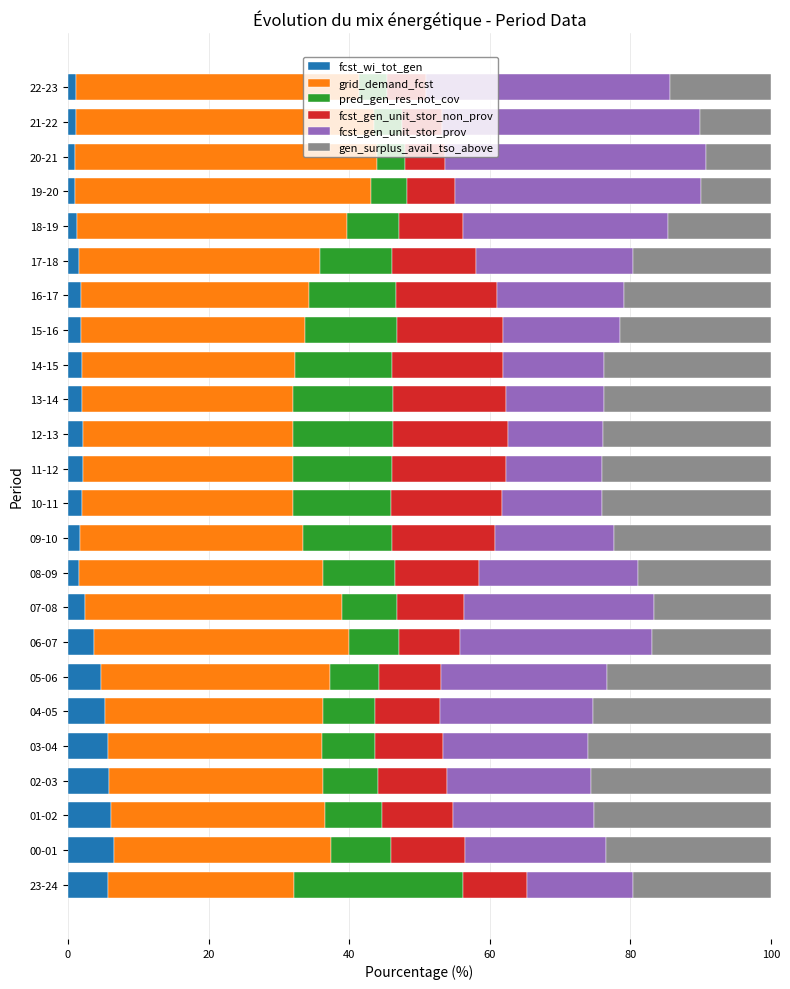

What is the average value of the fcst_wi_tot_gen series?

2.9